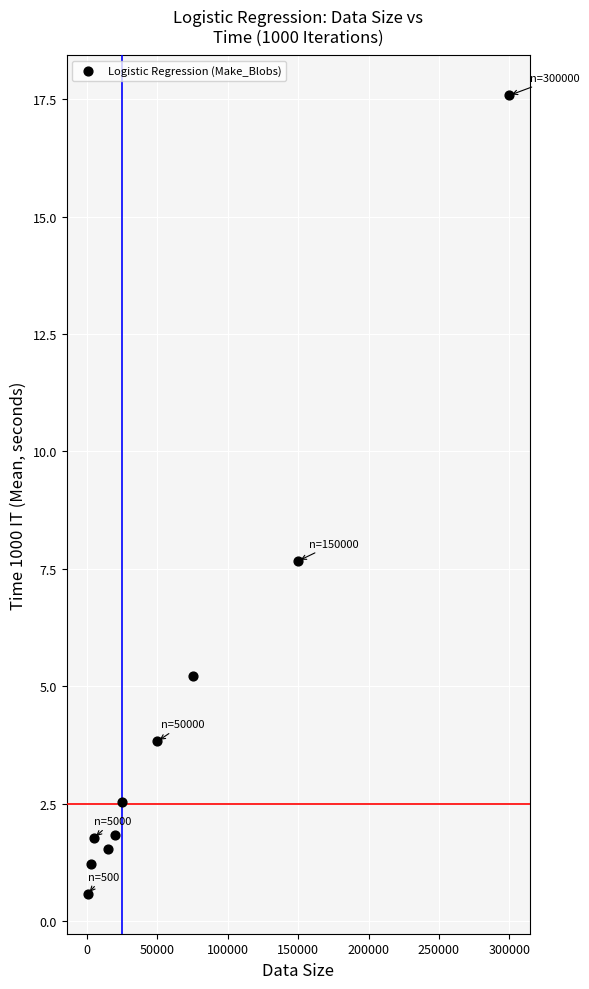

What Y value in the scatter plot is closest to 9?

7.7